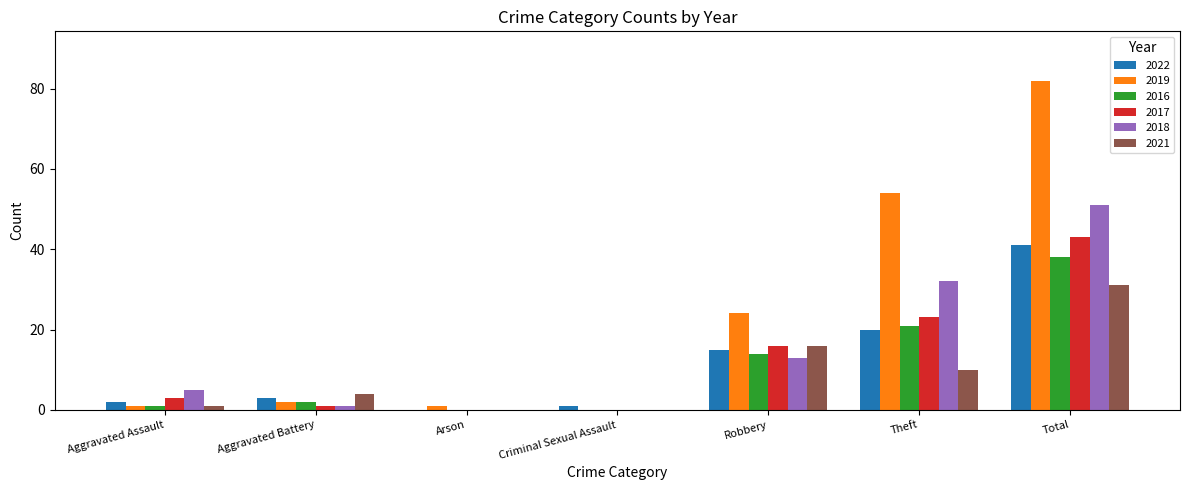

At which category is the sum across all series the highest?

Total